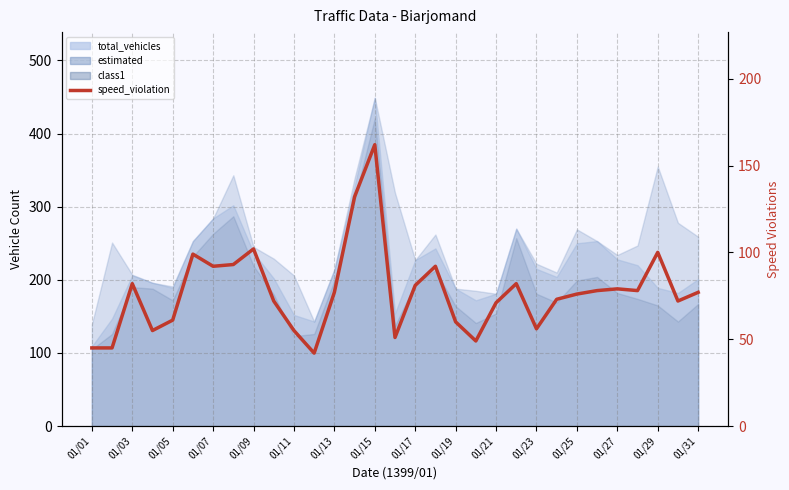

True or false: there are more than 0 points higher than both neighbors.

True